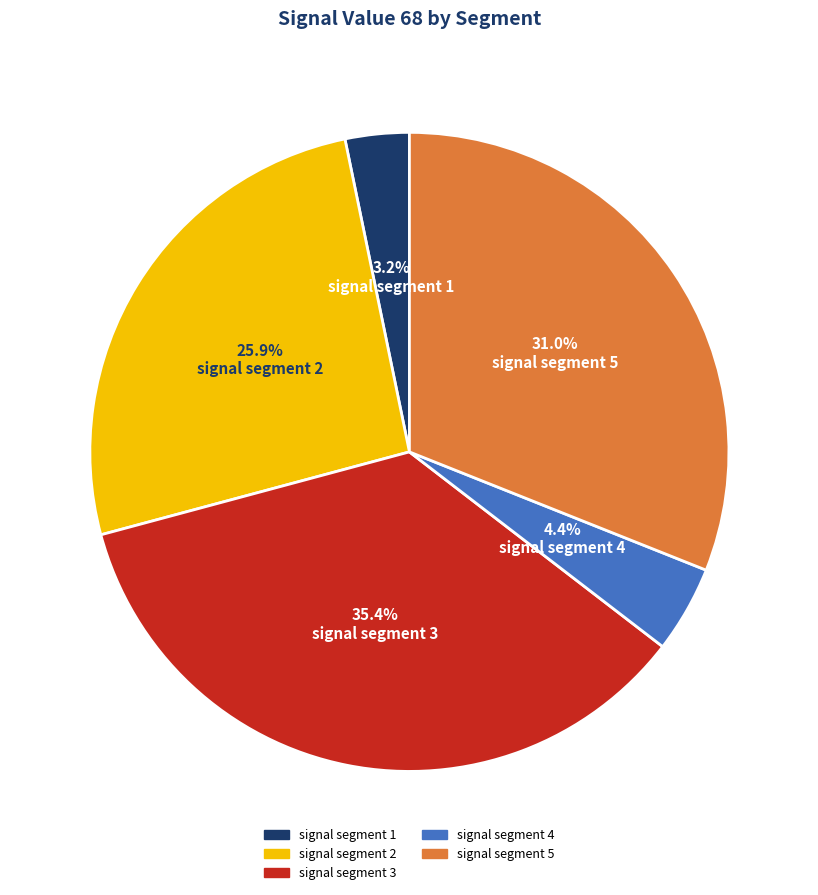

The signal segment 5 slice represents 13% of the pie. True or false?

False